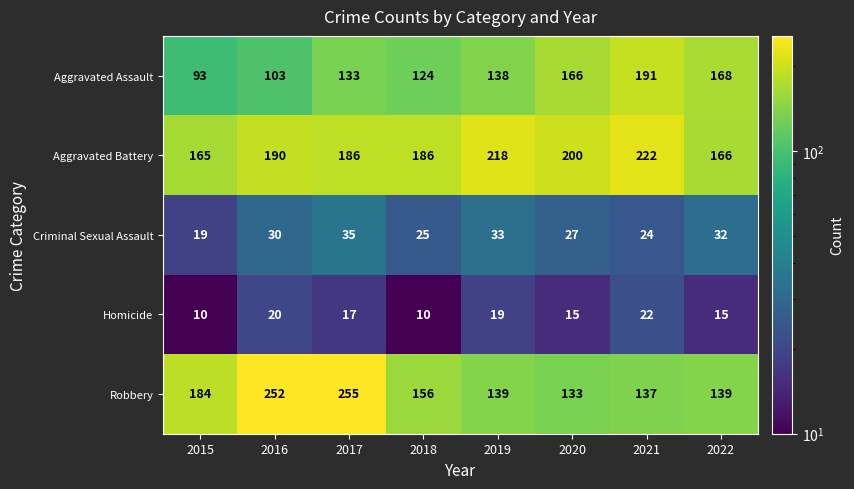

What is the total value across all series at 2019?

547